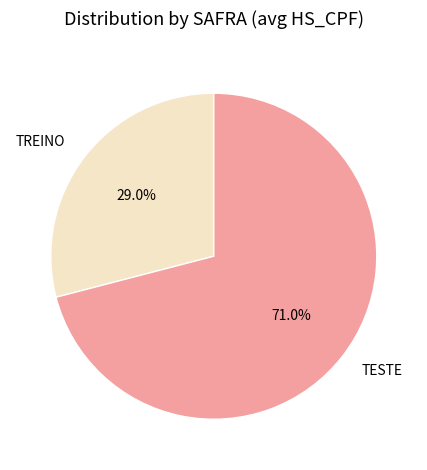

Which slice is the largest?

TESTE